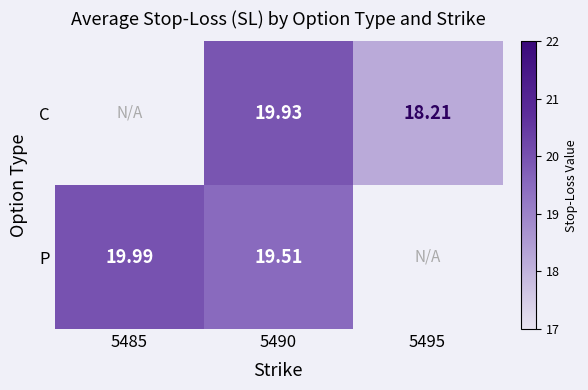

Between 5490 and 5495, which is larger?

5490